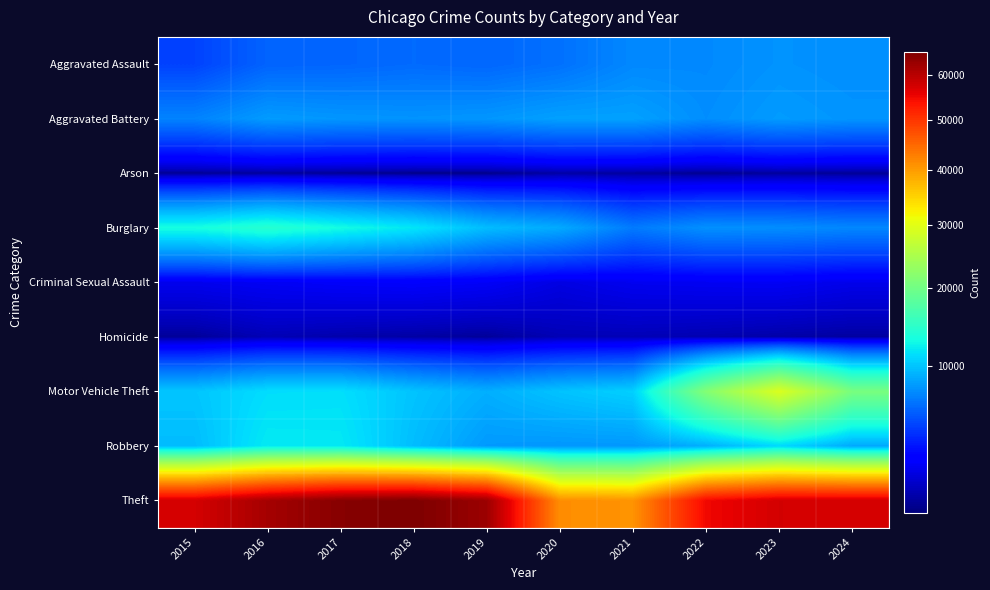

Reading left to right, list all the values displayed in this chart.

Aggravated Assault: 2015=4480	2016=5713	2017=5793	2018=6002	2019=5841	2020=6265	2021=7242	2022=7280	2023=7712	2024=7511
Aggravated Battery: 2015=7019	2016=8085	2017=7845	2018=7735	2019=7858	2020=8321	2021=8347	2022=7491	2023=8078	2024=7767
Arson: 2015=448	2016=515	2017=444	2018=373	2019=376	2020=588	2021=529	2022=422	2023=513	2024=452
Burglary: 2015=13184	2016=14289	2017=13001	2018=11747	2019=9638	2020=8758	2021=6662	2022=7593	2023=7482	2024=7187
Criminal Sexual Assault: 2015=1705	2016=1854	2017=1979	2018=2042	2019=1921	2020=1493	2021=1746	2022=1811	2023=1846	2024=1634
Homicide: 2015=496	2016=786	2017=672	2018=588	2019=499	2020=787	2021=804	2022=725	2023=626	2024=551
Motor Vehicle Theft: 2015=10068	2016=11285	2017=11380	2018=9985	2019=8978	2020=9959	2021=10605	2022=21466	2023=29251	2024=20597
Robbery: 2015=9638	2016=11960	2017=11880	2018=9681	2019=7995	2020=7855	2021=7920	2022=8963	2023=11053	2024=8661
Theft: 2015=57351	2016=61623	2017=64386	2018=65290	2019=62496	2020=41343	2021=40818	2022=54888	2023=57464	2024=57388